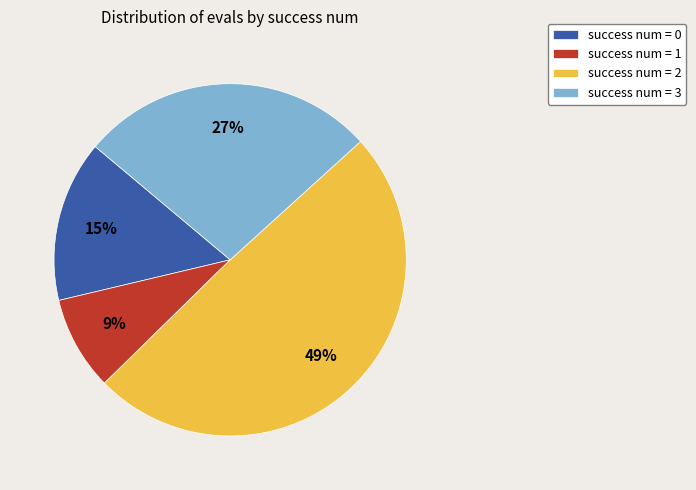

Count the number of slices in the pie.

4